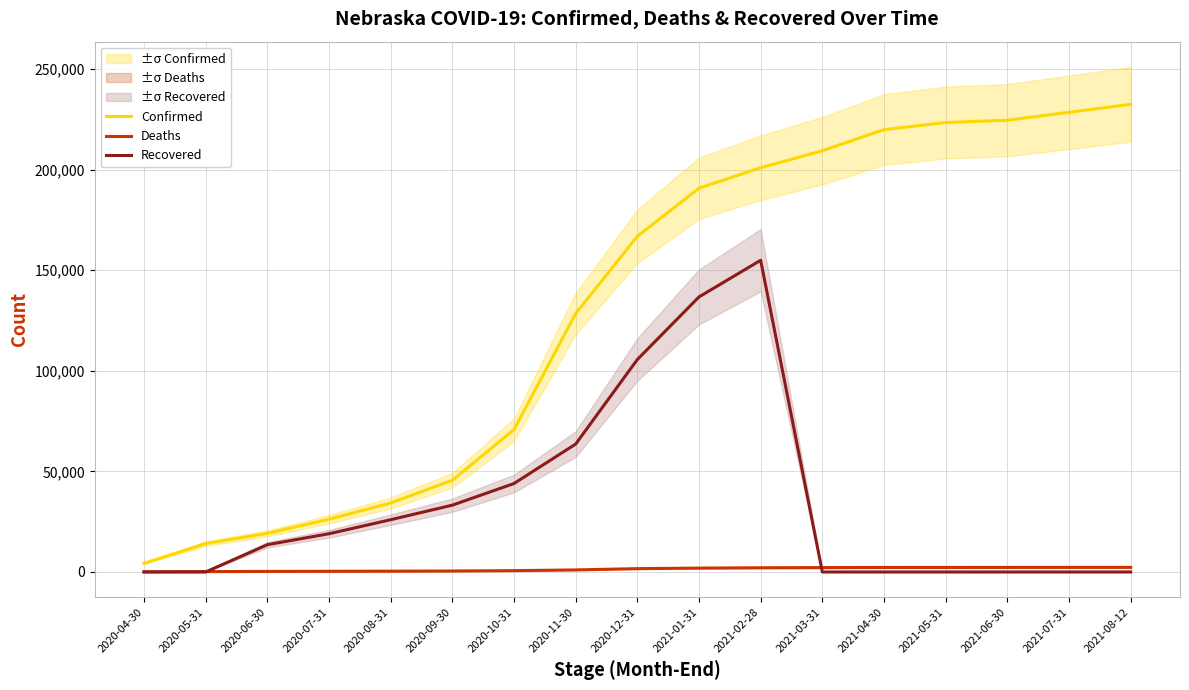

True or false: Deaths and Confirmed intersect in this chart.

False